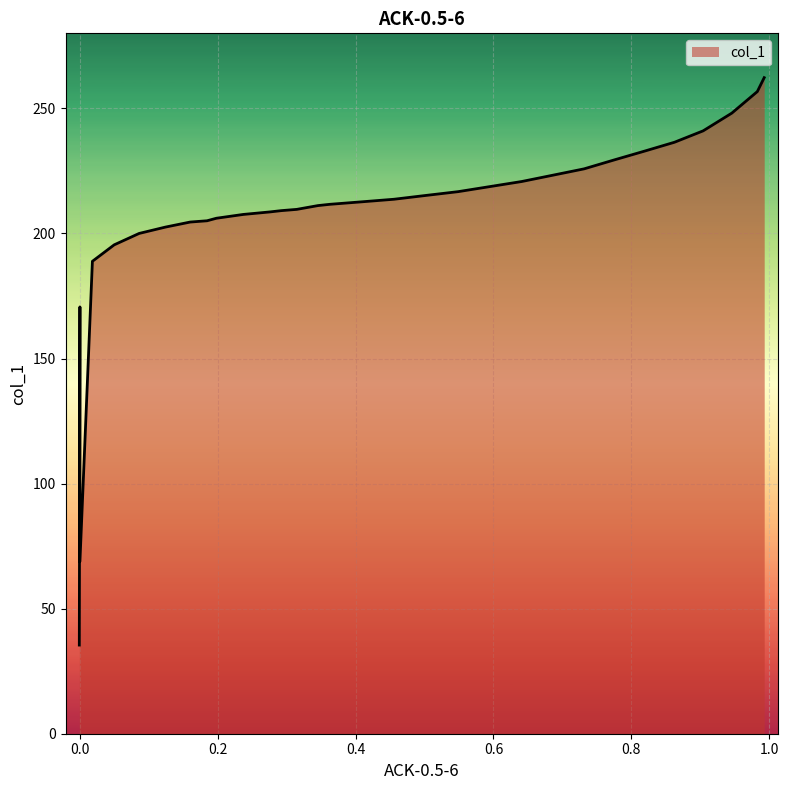

How many lines are shown in the chart?

1